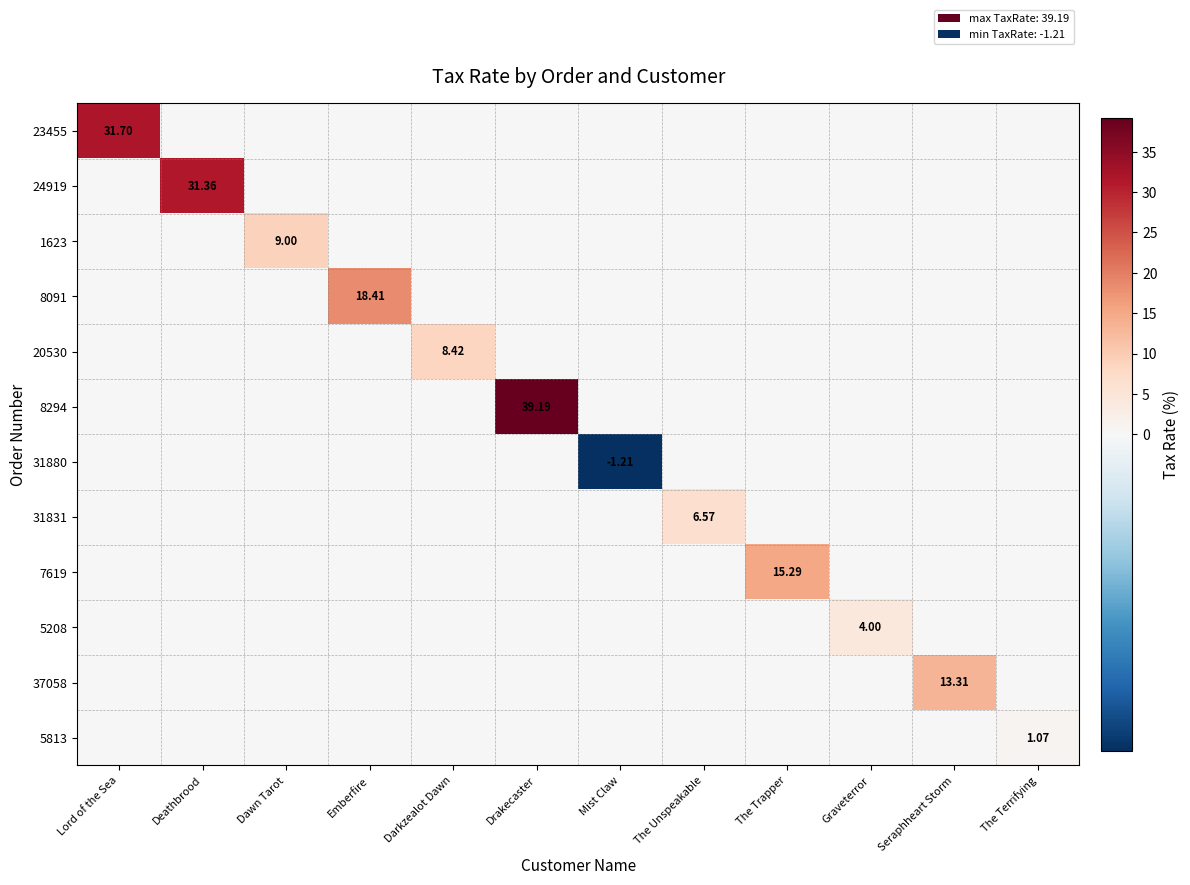

The 23455 series shows 0.0 at Seraphheart Storm. True or false?

True